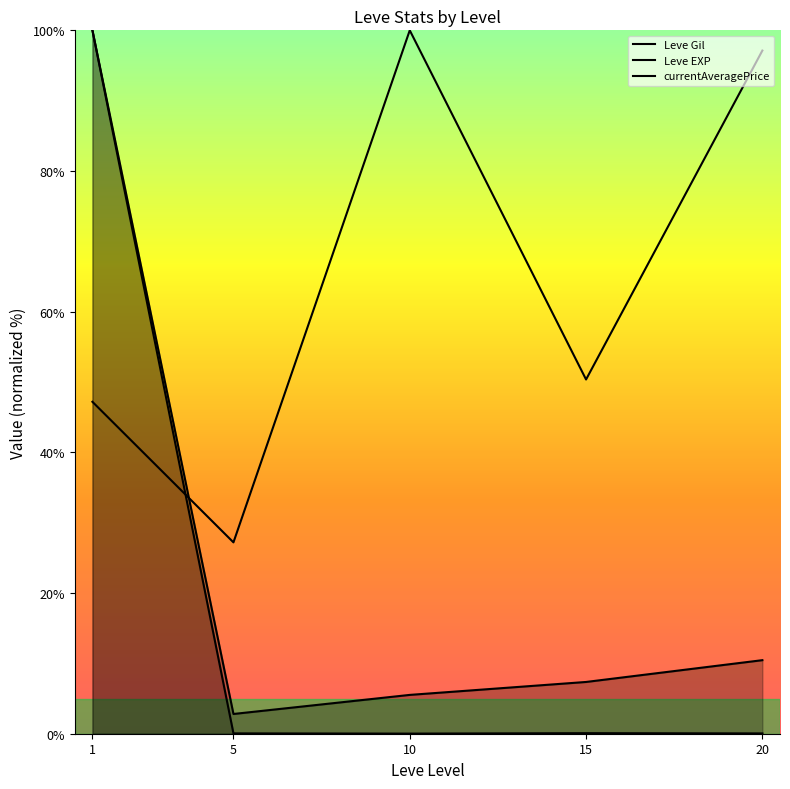

Which category has the lowest value across all series?

10